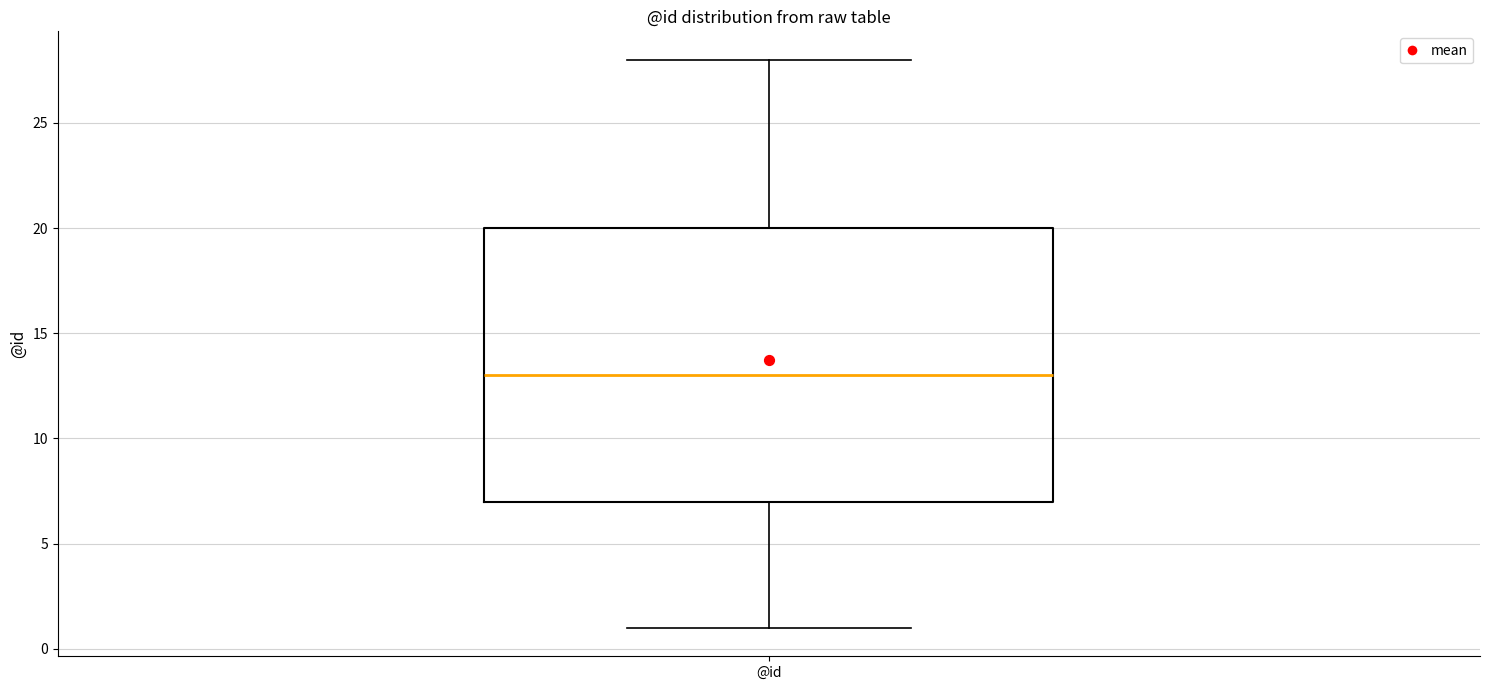

Read this box plot against the y-axis: the position of the median line, the range covered by the box, and the ends of both whiskers. The values are not printed on the chart, so give them approximately, as read against the axis.

median 13, box 7 to 20, whiskers 1 to 28